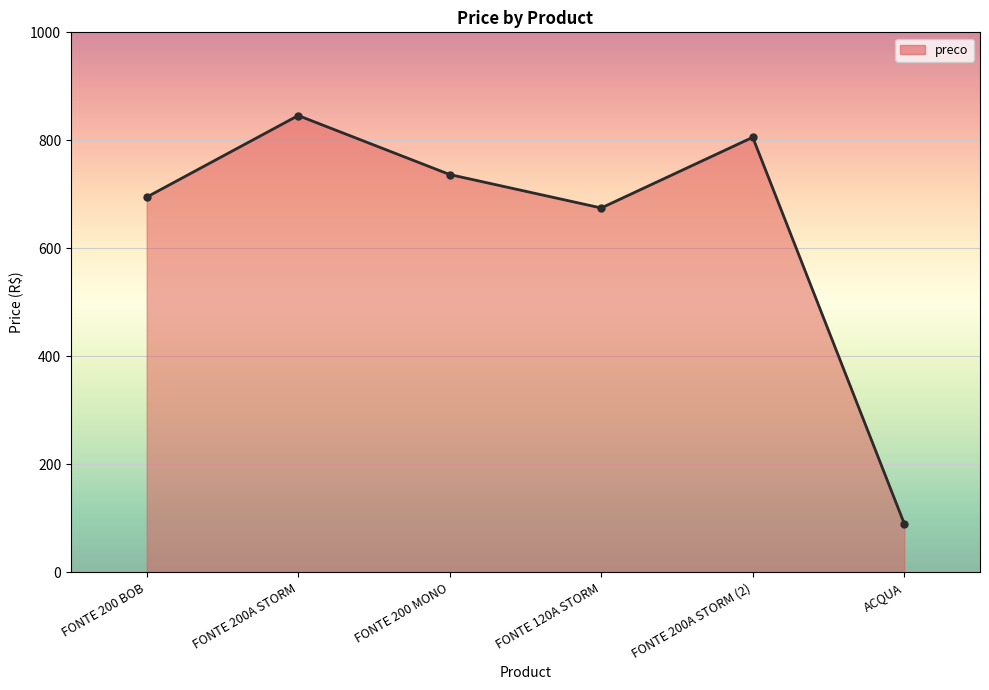

Where is the first local minimum?

FONTE 120A STORM